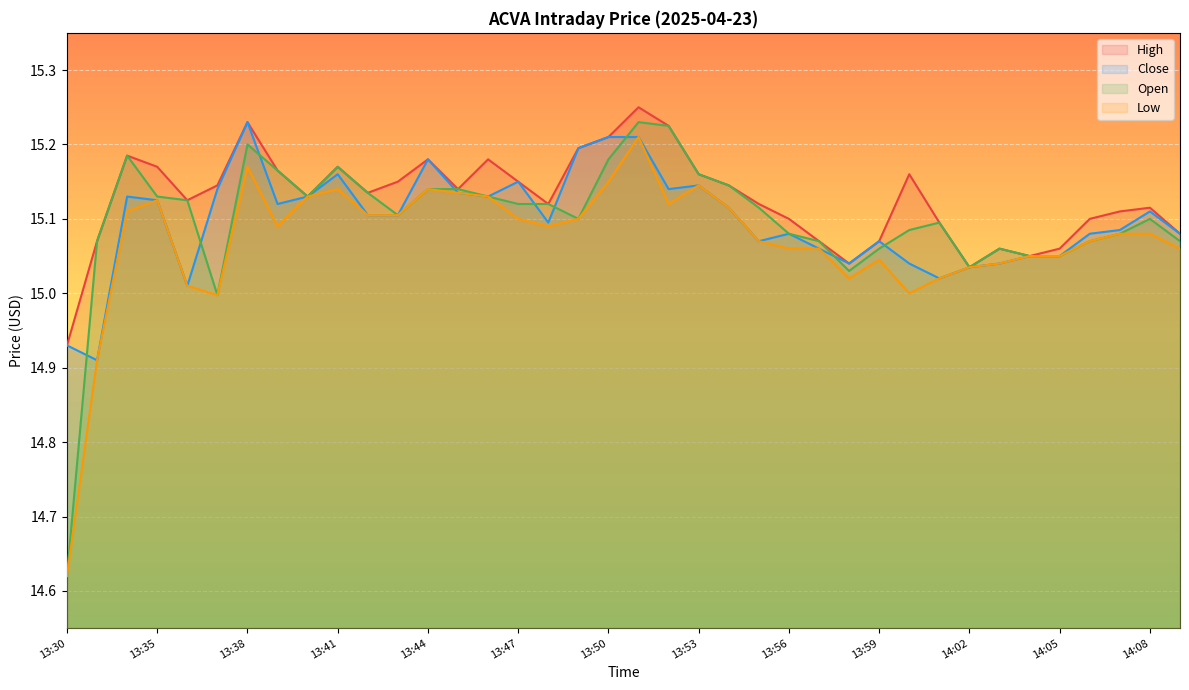

Rank the categories by High value from lowest to highest.

13:30, 14:02, 13:58, 14:04, 14:03, 14:05, 13:31, 13:57, 13:59, 14:10, 14:01, 13:56, 14:06, 14:07, 14:08, 13:48, 13:55, 13:36, 13:40, 13:42, 13:45, 13:37, 13:54, 13:43, 13:47, 13:53, 14:00, 13:39, 13:35, 13:41, 13:44, 13:46, 13:34, 13:49, 13:50, 13:52, 13:38, 13:51